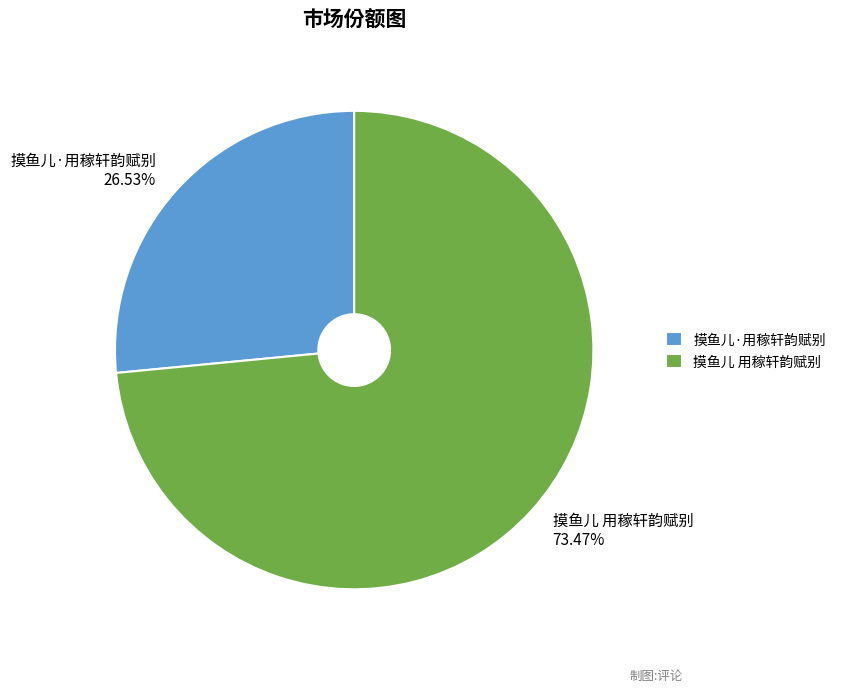

What is the ratio of the value at 摸鱼儿·用稼轩韵赋别 to the value at 摸鱼儿 用稼轩韵赋别?

0.4